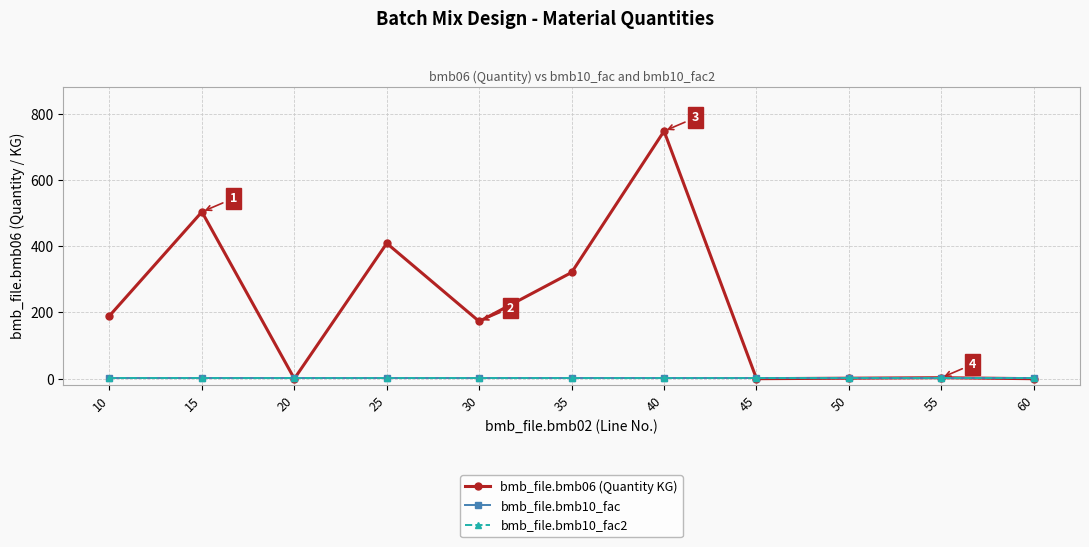

Is this an area chart (filled region under the line)?

No